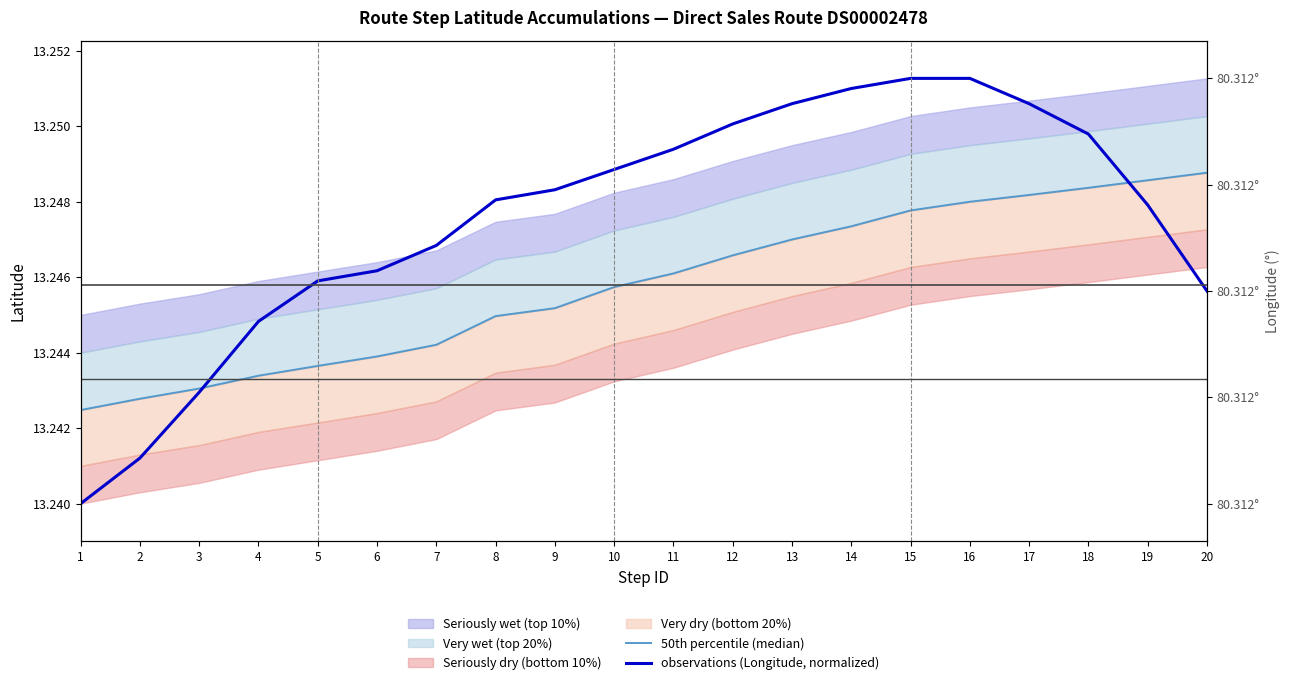

What is the value of the 50th percentile (median) point at the 18th from the left?

13.2